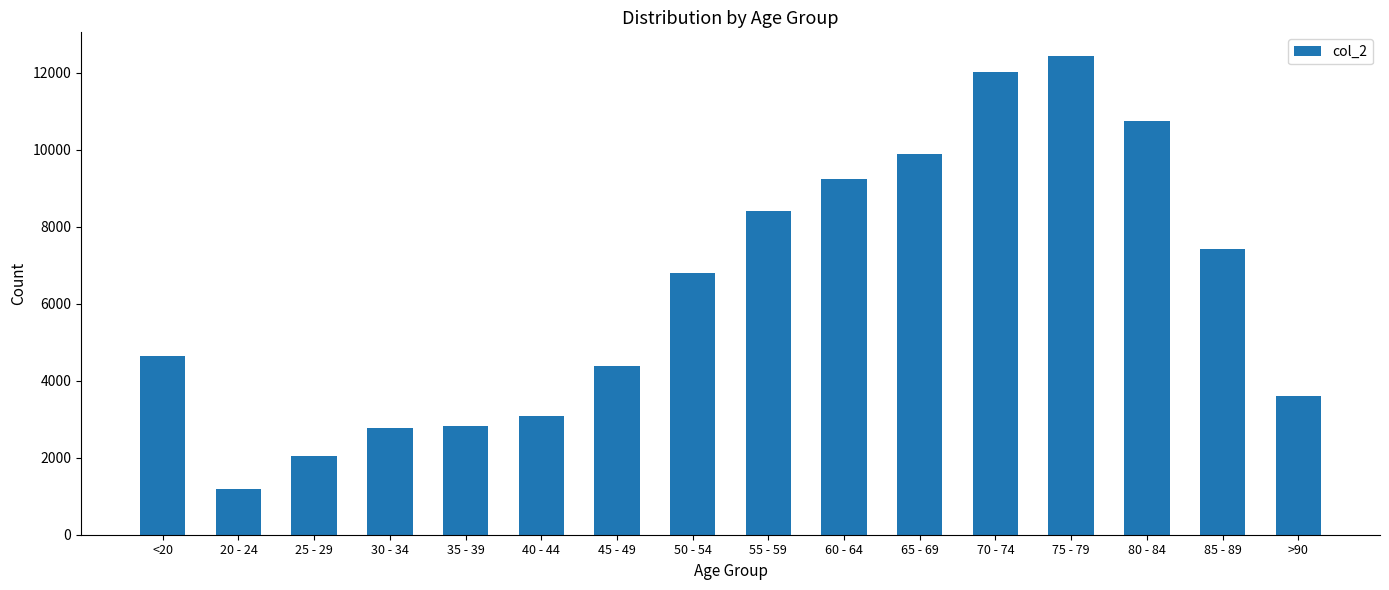

What position from the right is 25 - 29?

14